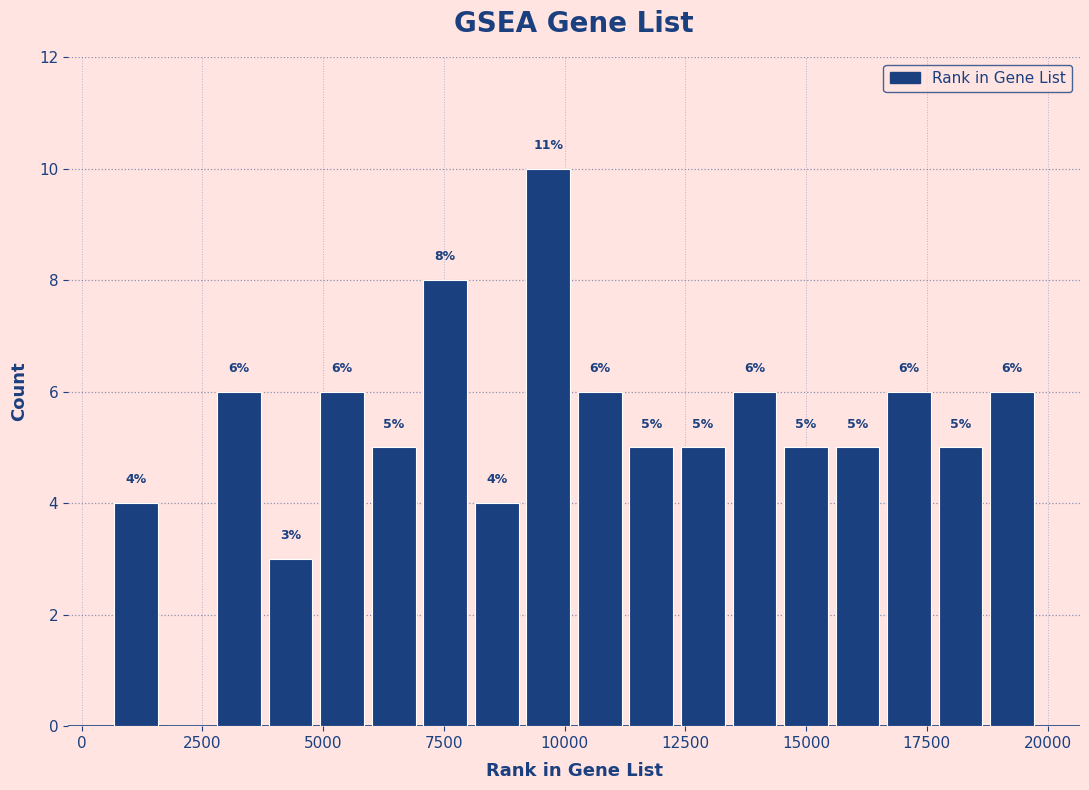

Around what value on the x-axis is the tallest bar? Give the approximate position of its centre, as read against the axis.

9500